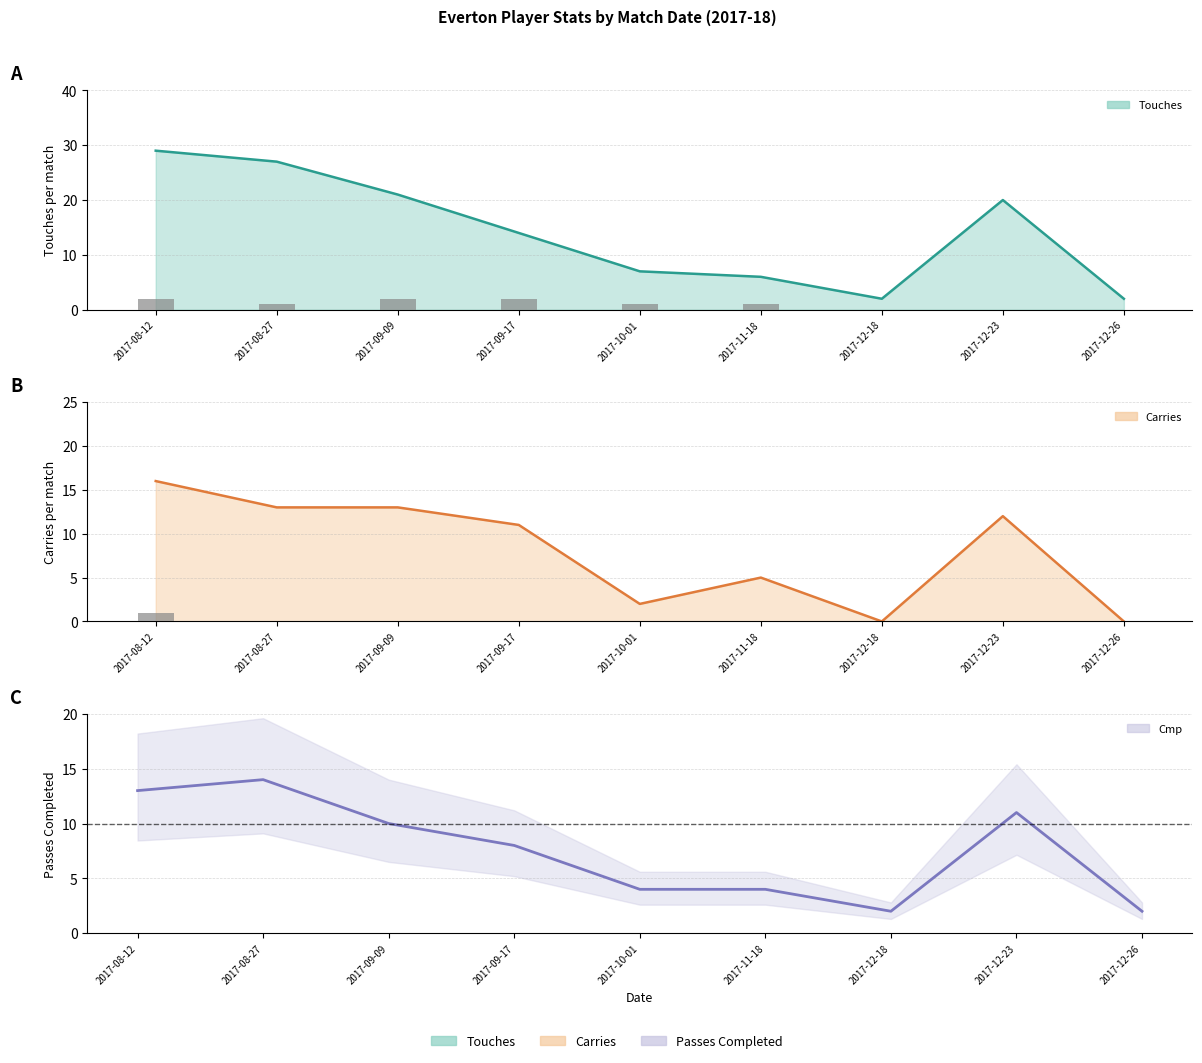

Are the bars grouped side by side (vs. stacked)?

No